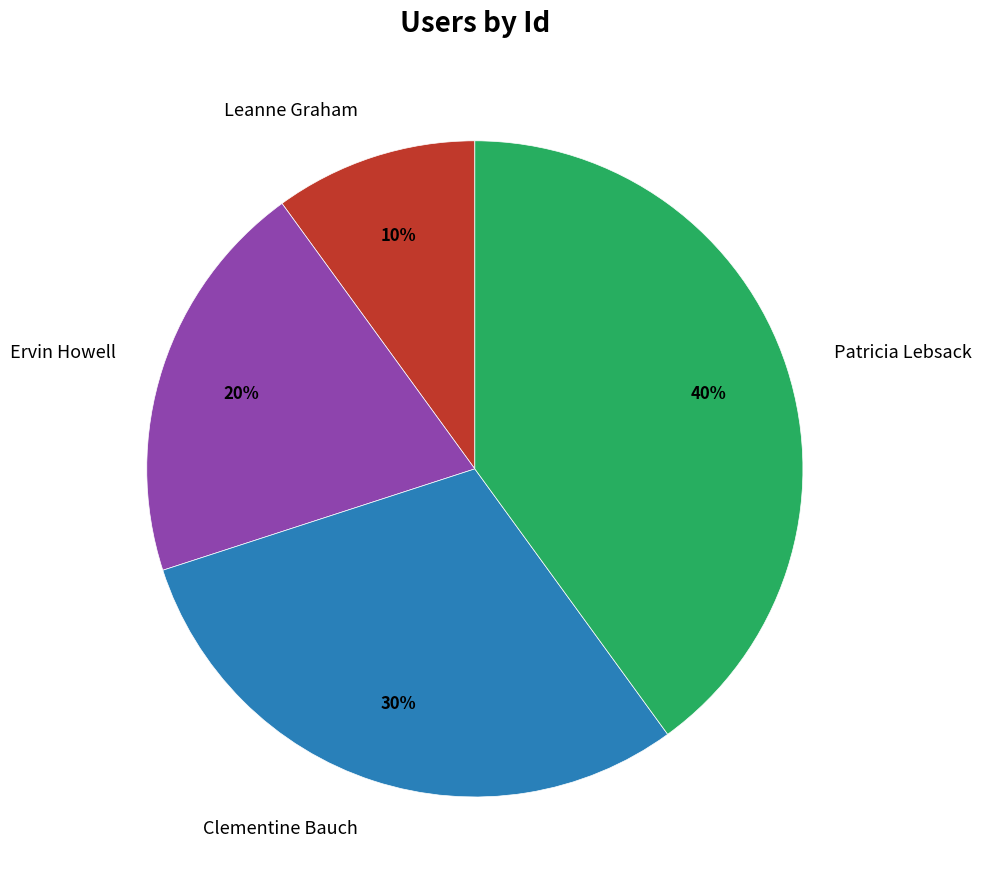

Combined, do Ervin Howell and Patricia Lebsack account for over 50%?

Yes